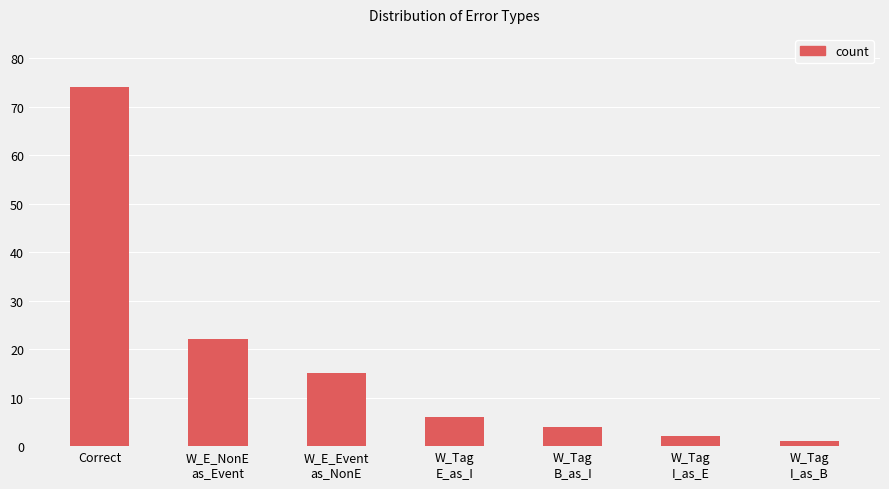

List the labels in order of value, smallest first.

W_Tag
I_as_B, W_Tag
I_as_E, W_Tag
B_as_I, W_Tag
E_as_I, W_E_Event
as_NonE, W_E_NonE
as_Event, Correct